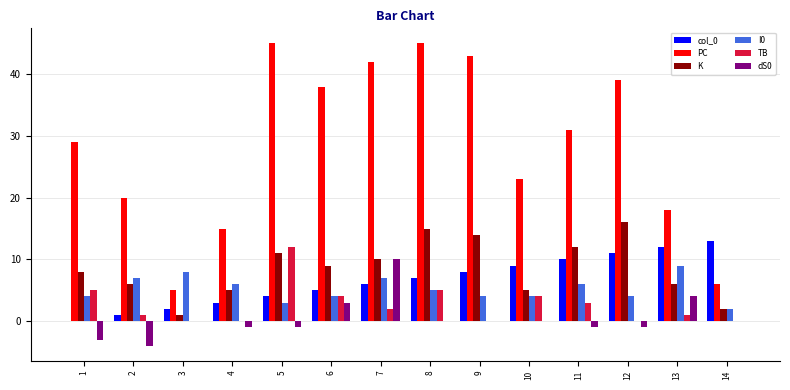

What is the sum of all PC values?

399